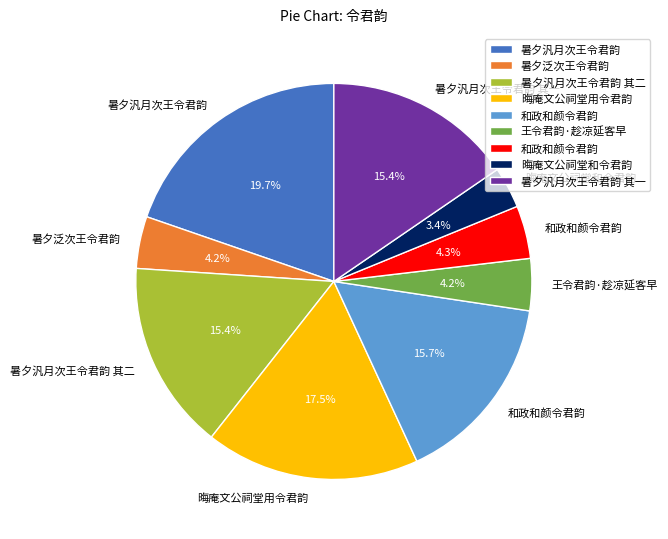

Does any single category account for the majority?

No